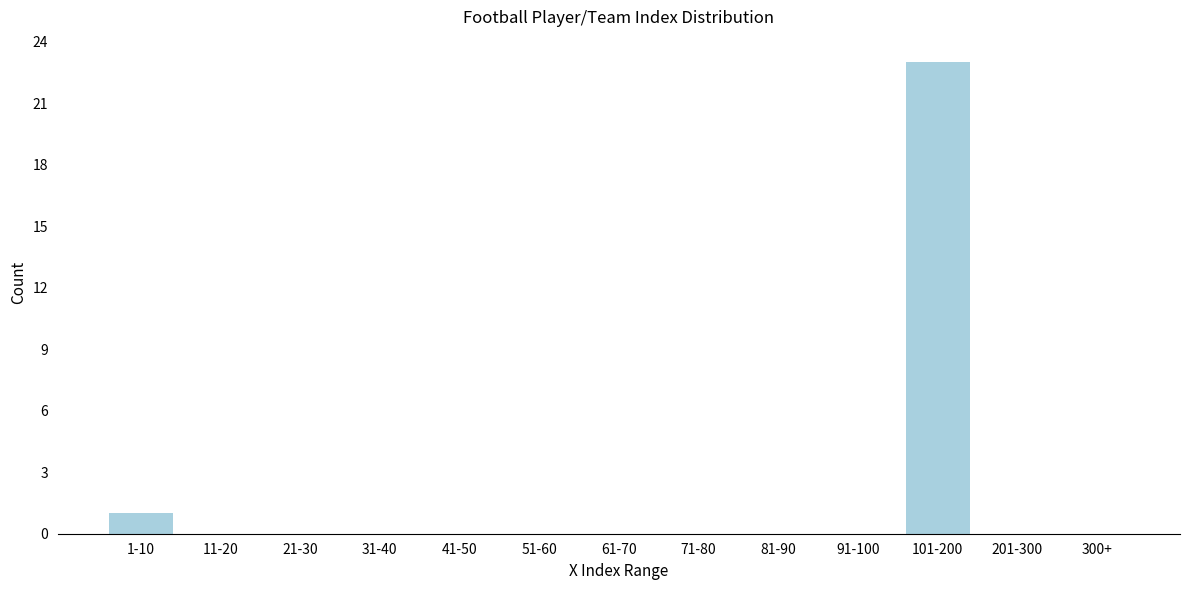

Reading right to left, extract all data points from this chart.

300+=0	201-300=0	101-200=23	91-100=0	81-90=0	71-80=0	61-70=0	51-60=0	41-50=0	31-40=0	21-30=0	11-20=0	1-10=1